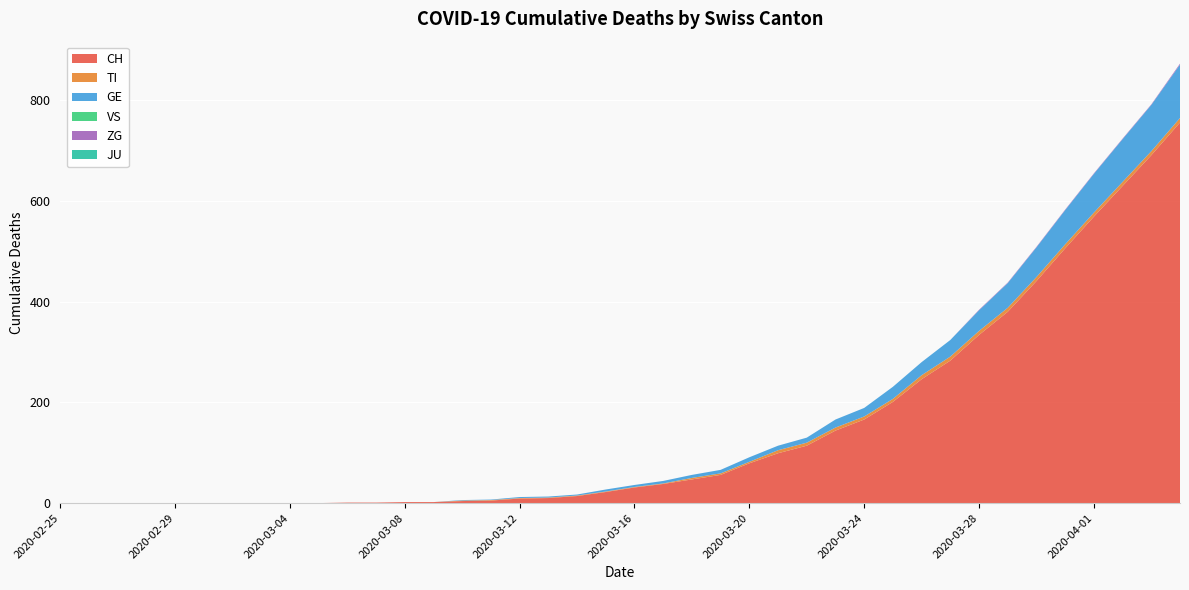

Reading left to right, what are all the values shown in this chart?

CH: 0	0	0	0	0	0	0	0	0	0	1	1	2	2	4	5	9	10	14	22	31	38	47	56	79	99	114	144	166	201	246	283	334	380	441	506	569	630	691	756
TI: 0	0	0	0	0	0	0	0	0	0	0	0	0	0	1	1	1	1	1	1	1	1	3	3	3	6	6	6	6	6	8	8	8	8	8	8	8	8	8	9
GE: 0	0	0	0	0	0	0	0	0	0	0	0	0	0	1	1	2	2	2	4	4	5	6	7	9	9	10	16	17	24	26	33	41	49	59	68	77	85	92	106
VS: 0	0	0	0	0	0	0	0	0	0	0	0	0	0	0	0	0	0	0	0	0	0	0	0	0	0	0	0	0	0	0	0	0	0	0	0	0	0	0	0
ZG: 0	0	0	0	0	0	0	0	0	0	0	0	0	0	0	0	0	0	0	0	0	0	0	0	0	0	0	0	0	0	0	0	1	1	1	1	1	1	1	2
JU: 0	0	0	0	0	0	0	0	0	0	0	0	0	0	0	0	0	0	0	0	0	0	0	0	0	0	0	0	0	0	0	0	0	0	0	0	0	0	0	0